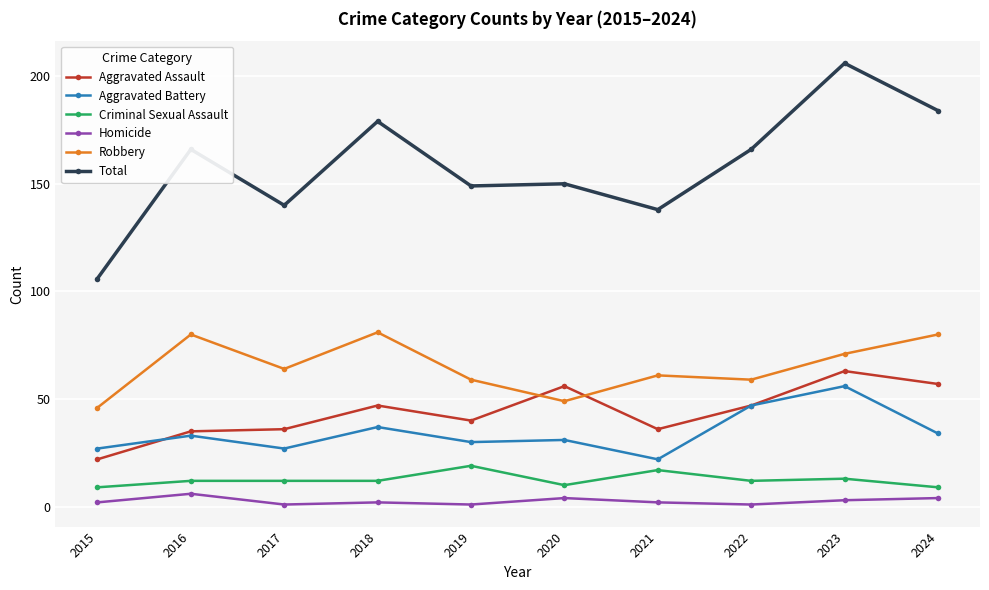

What is the sum of all Criminal Sexual Assault values?

125